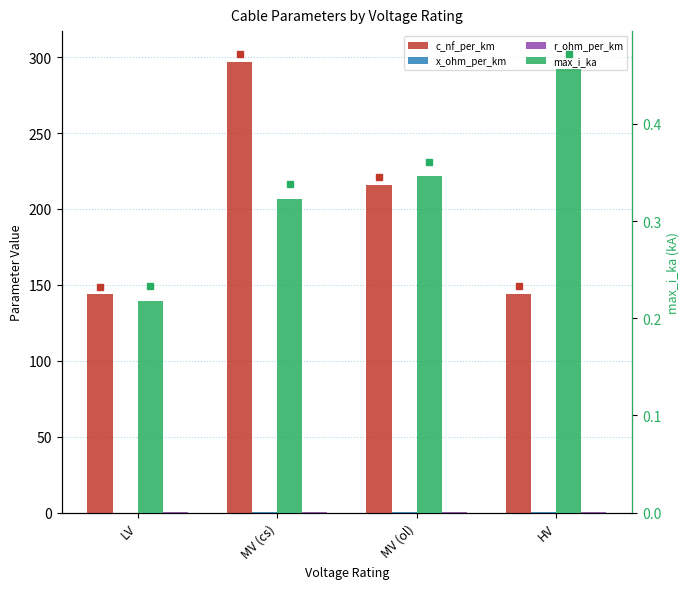

Which has a higher value, MV (cs) or LV?

MV (cs)